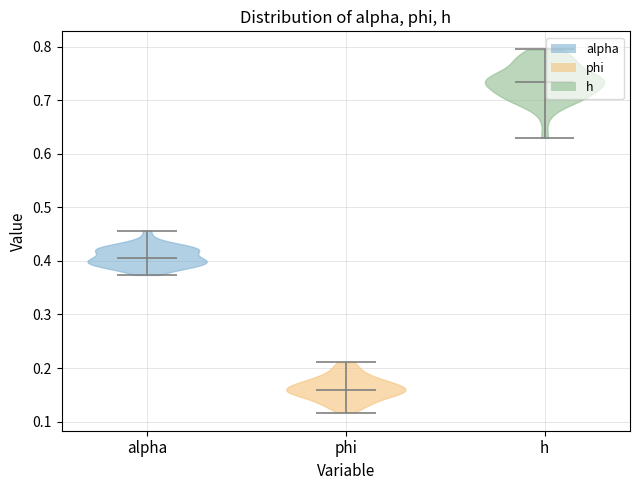

Reading left to right, read every violin against the y-axis: where its median line is, and the lowest and highest points it reaches. The values are not printed on the chart, so give them approximately, as read against the axis.

alpha: median line 0.41, lowest point 0.37, highest point 0.46
phi: median line 0.16, lowest point 0.12, highest point 0.21
h: median line 0.73, lowest point 0.63, highest point 0.79